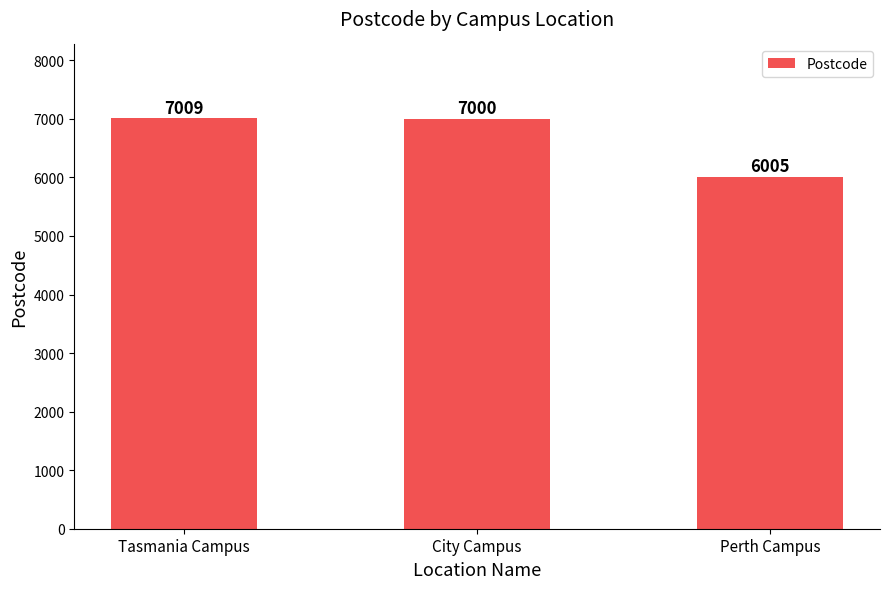

Which category has the highest value across all series?

Tasmania Campus